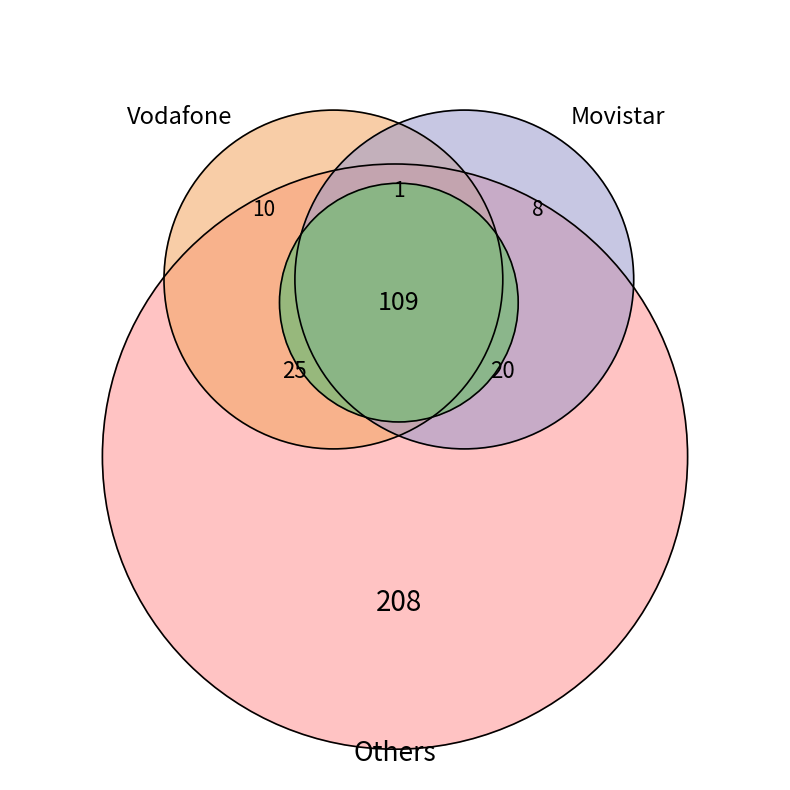

The 7 slice represents 14% of the pie. True or false?

False